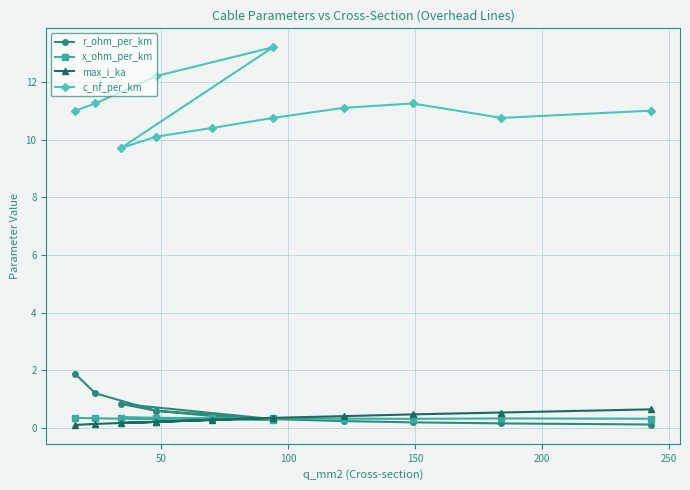

True or false: c_nf_per_km and x_ohm_per_km intersect in this chart.

False